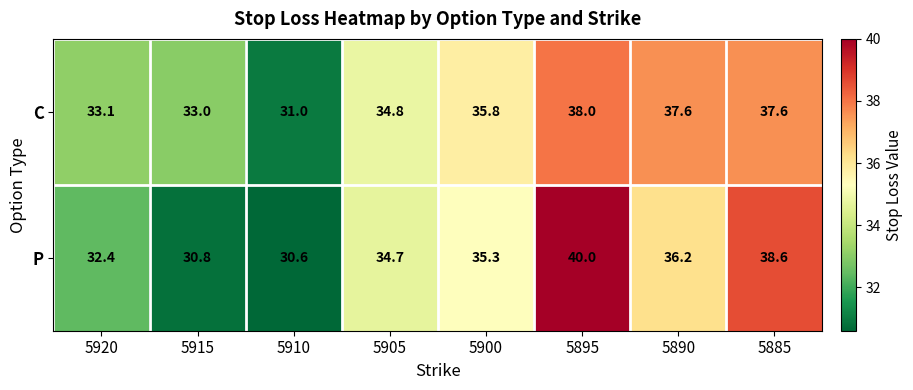

Rank the series by their average value, from highest to lowest.

C, P